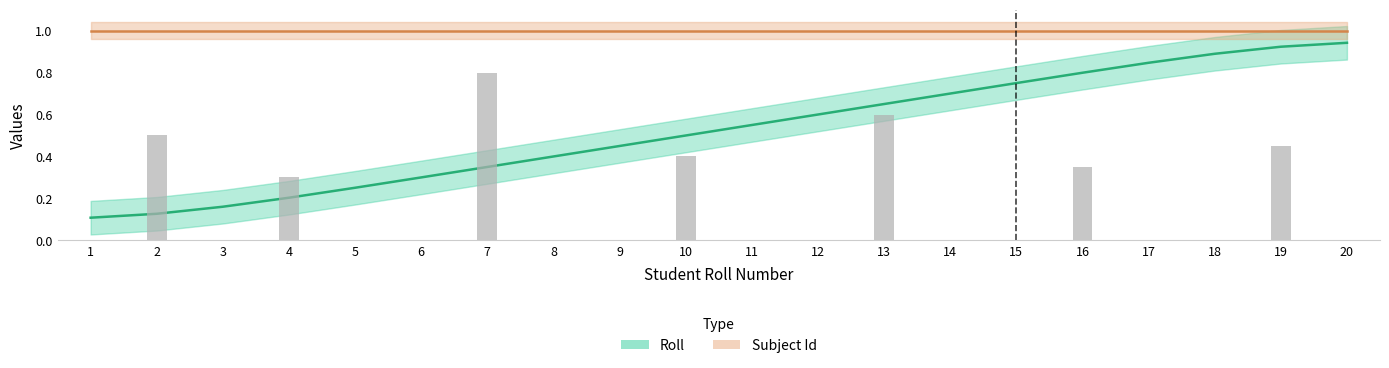

The chart shows a value of 0.1 at 2. True or false?

True